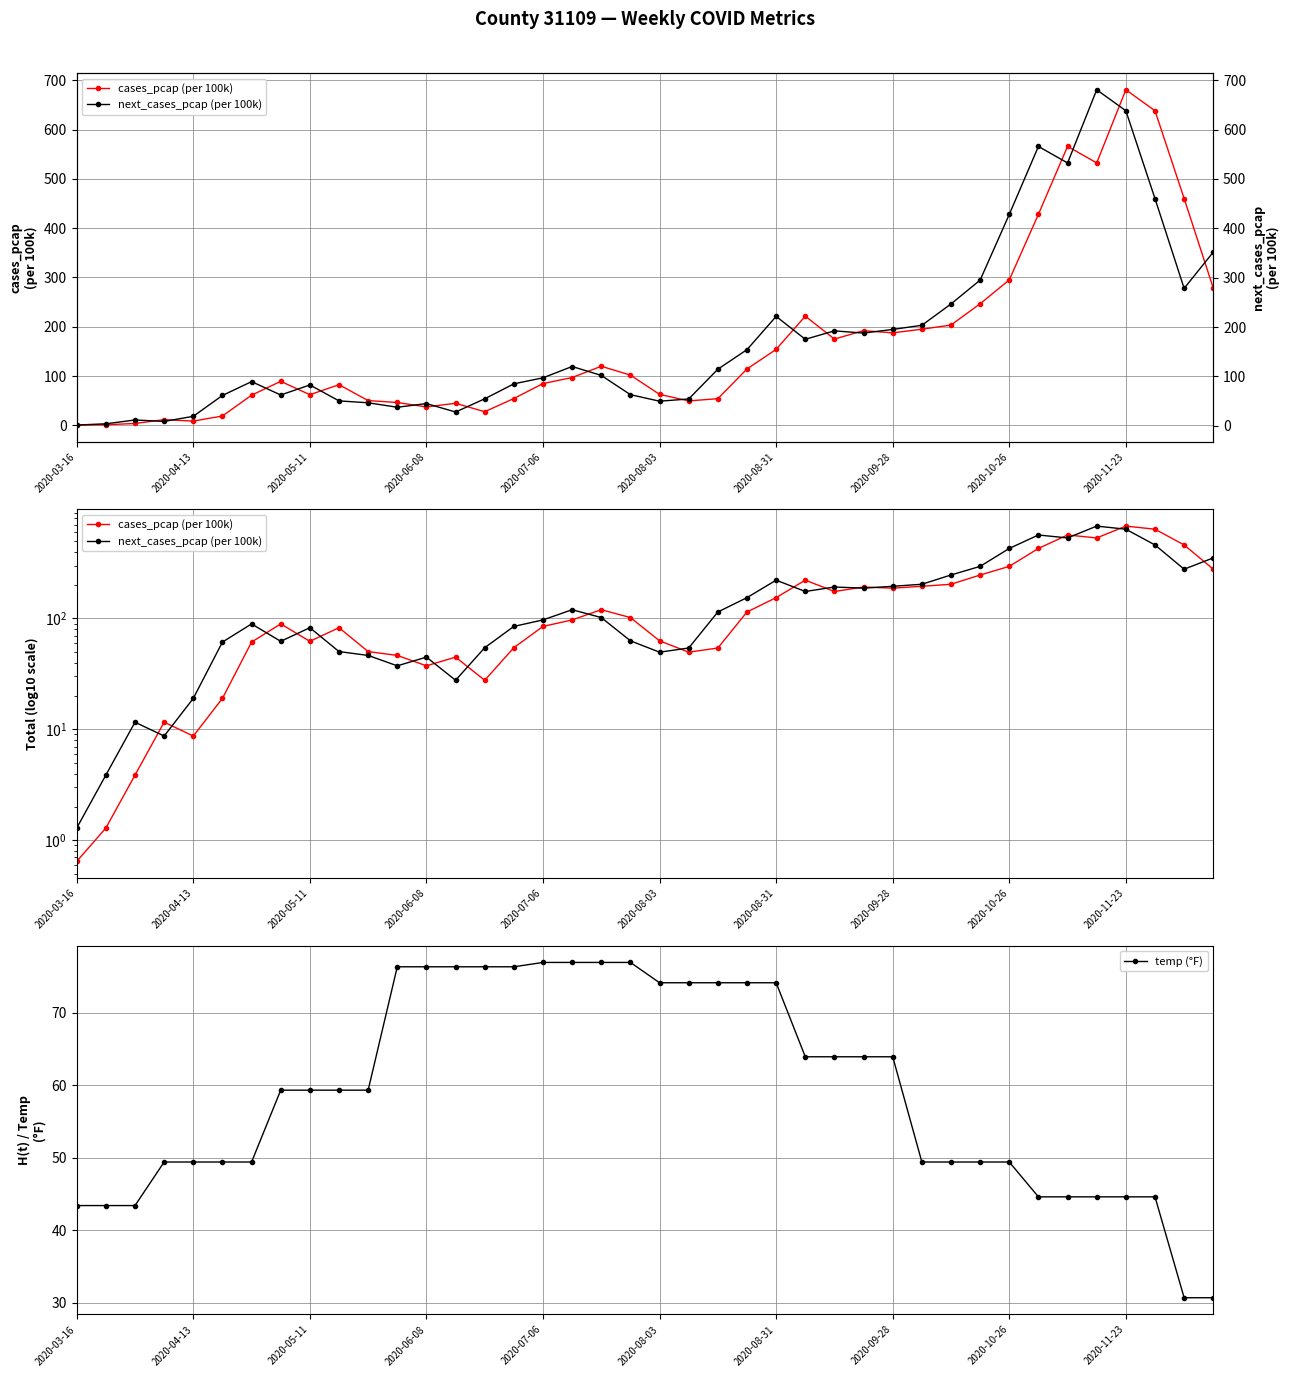

What is the highest value of the temp (°F) series?

76.9